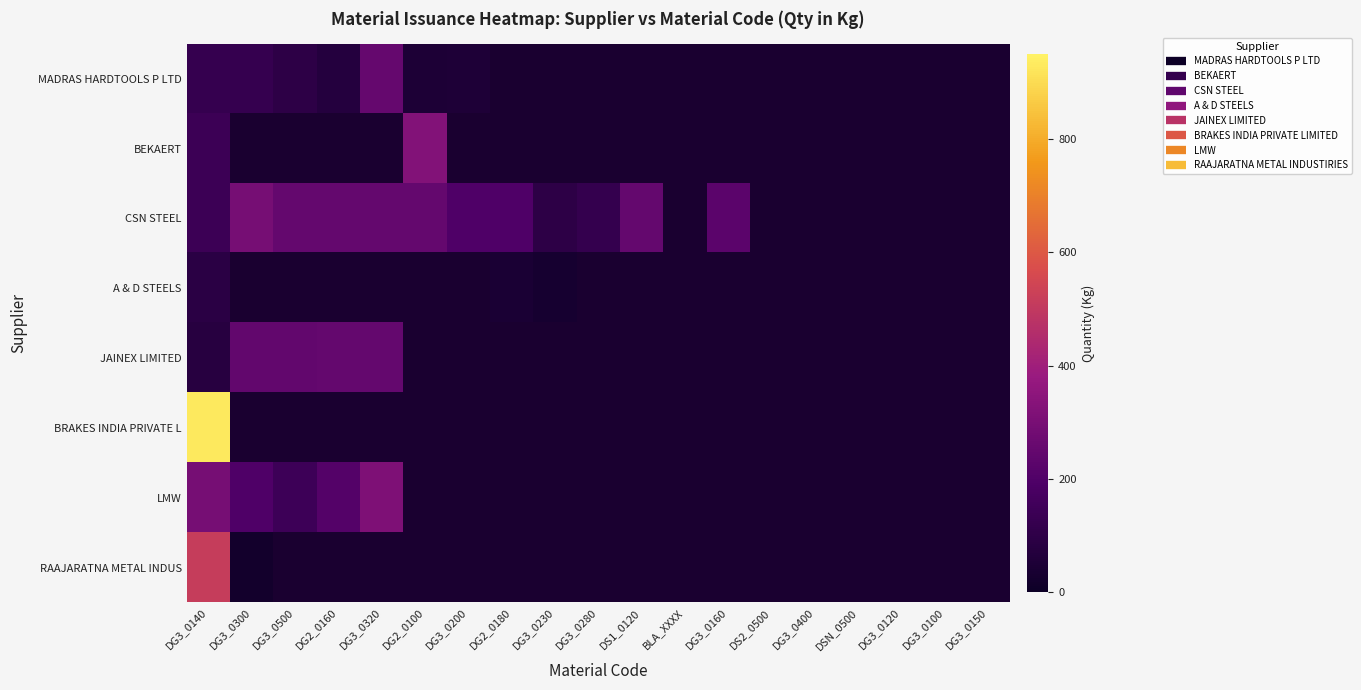

At which label is A & D STEELS closest to 60?

DG2_0180